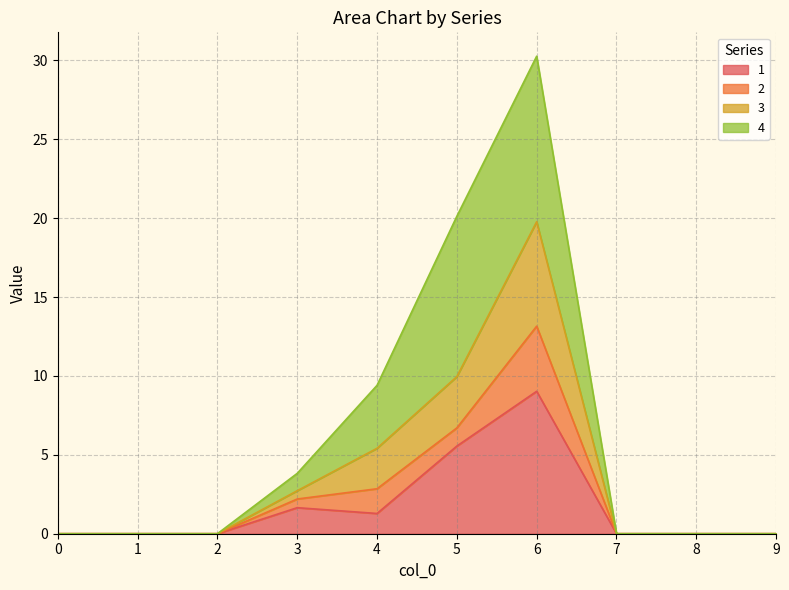

True or false: 1 has a value of -5.1 at 0.

False